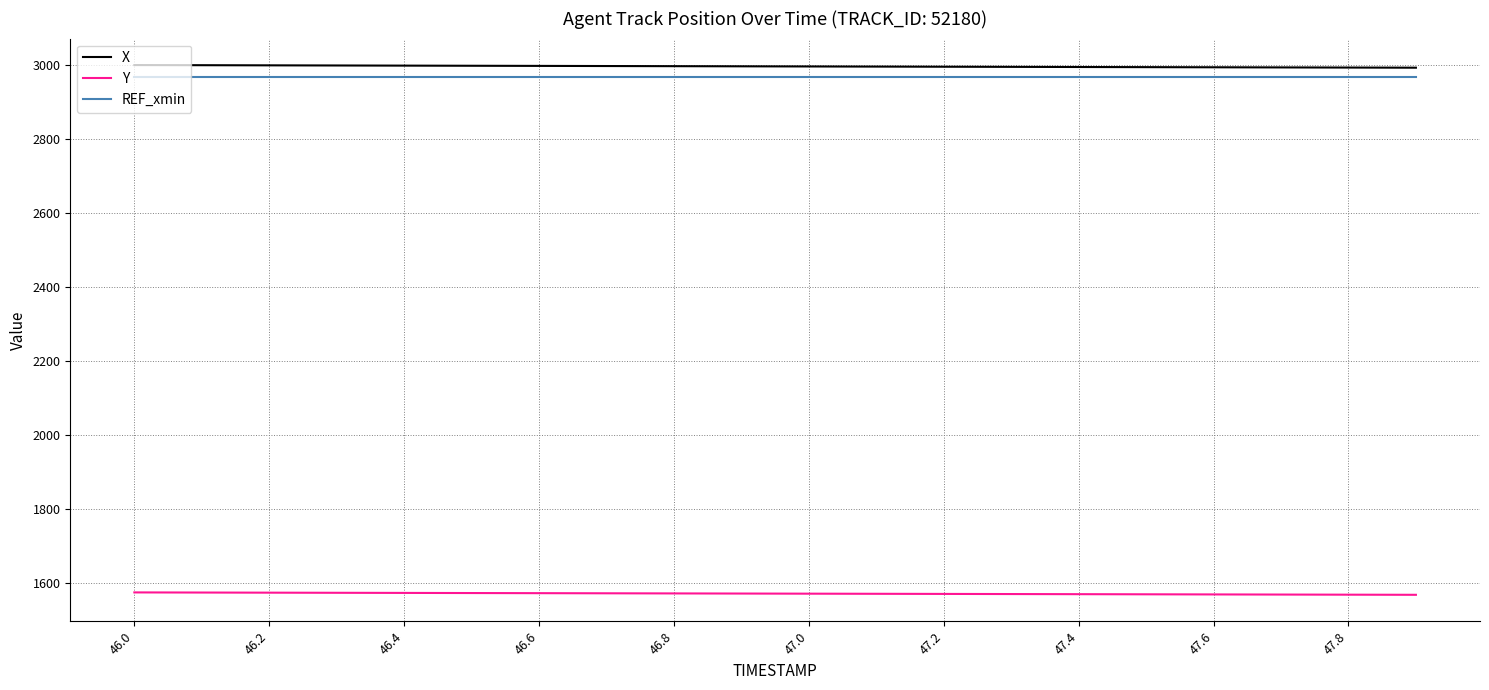

How many lines are shown in the chart?

3